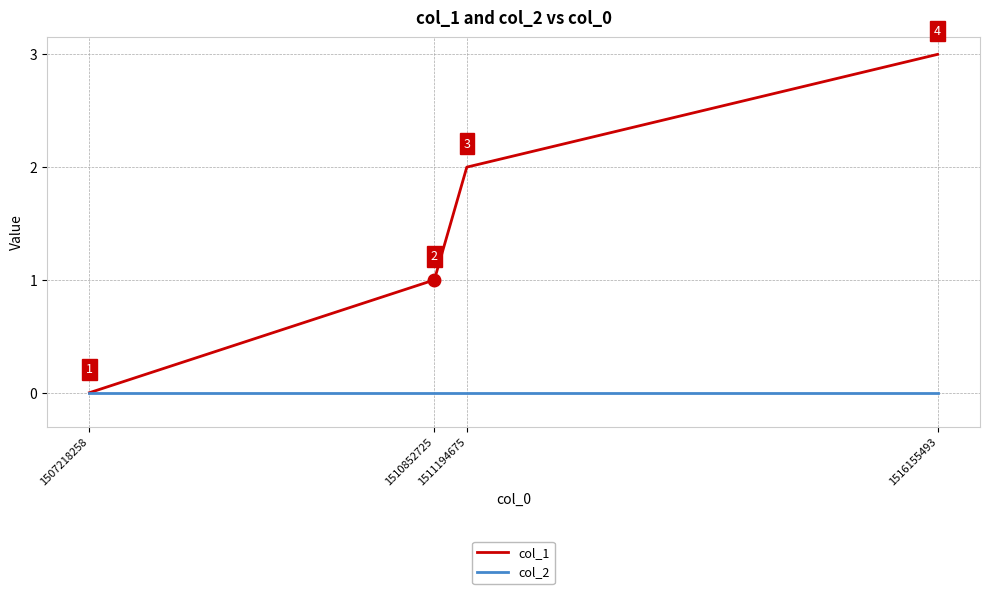

Rank the series by their average value, from highest to lowest.

col_1, col_2